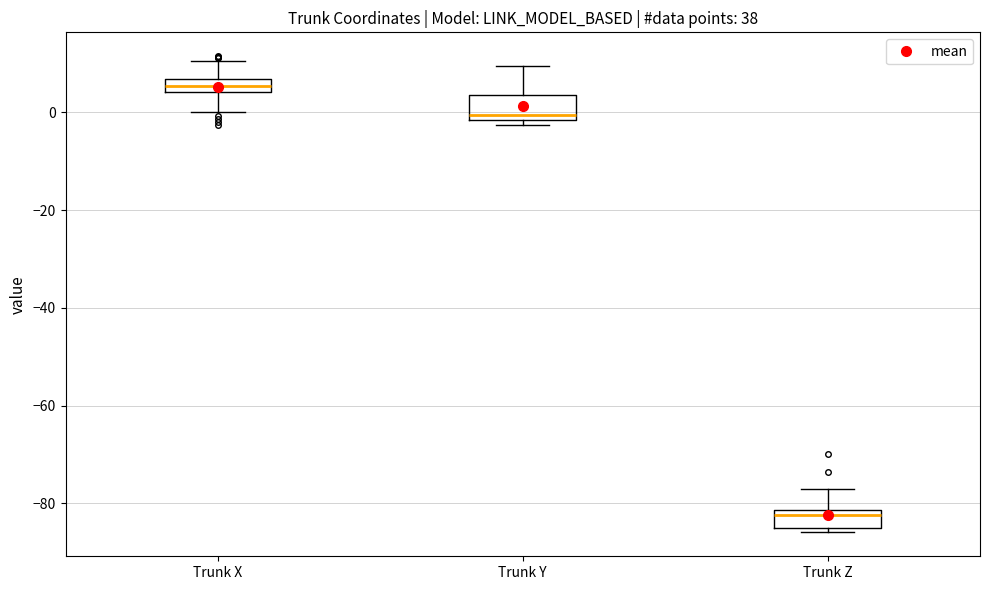

Where does the lower whisker of the box for Trunk X end on the y-axis? The values are not printed on the chart, so give them approximately, as read against the axis.

0